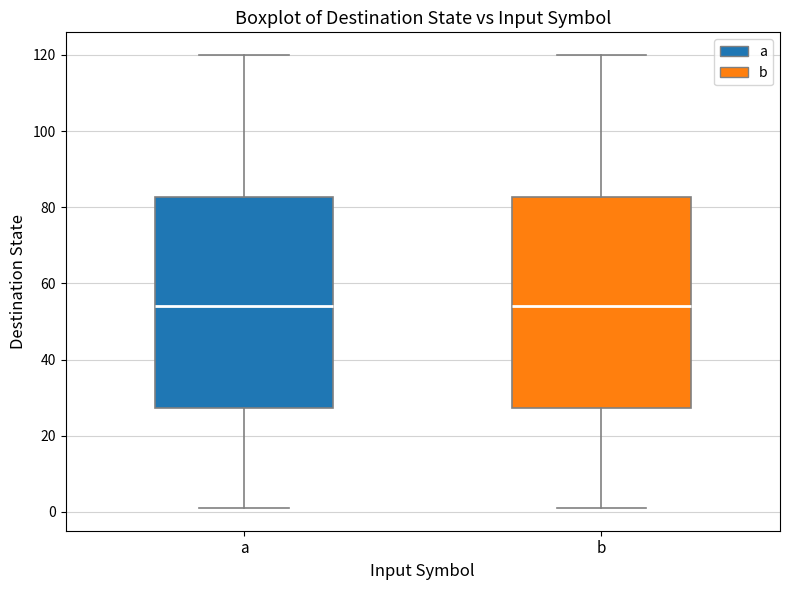

Reading left to right, read every box against the y-axis: the position of its median line, the range the box covers, and the ends of its whiskers. The values are not printed on the chart, so give them approximately, as read against the axis.

a: median 54, box 28 to 82, whiskers 2 to 120
b: median 54, box 28 to 82, whiskers 2 to 120